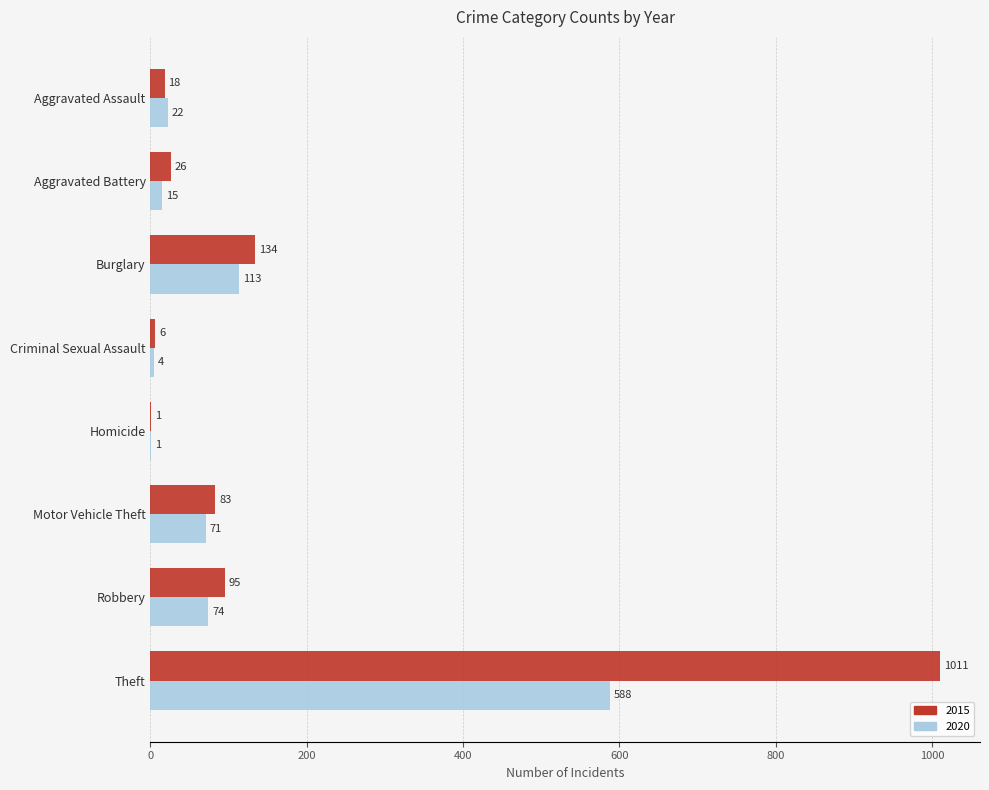

What is the approximate value of 2020 at Homicide?

1